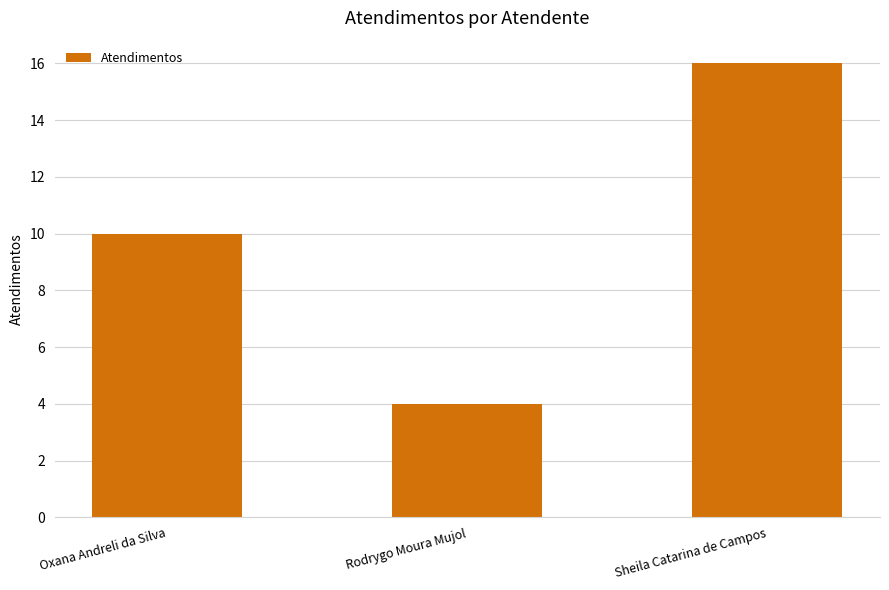

True or false: the data shows 4 at Rodrygo Moura Mujol.

True